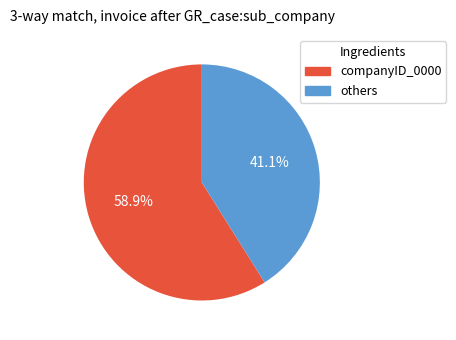

To the nearest percent, what is the average slice percentage?

50%